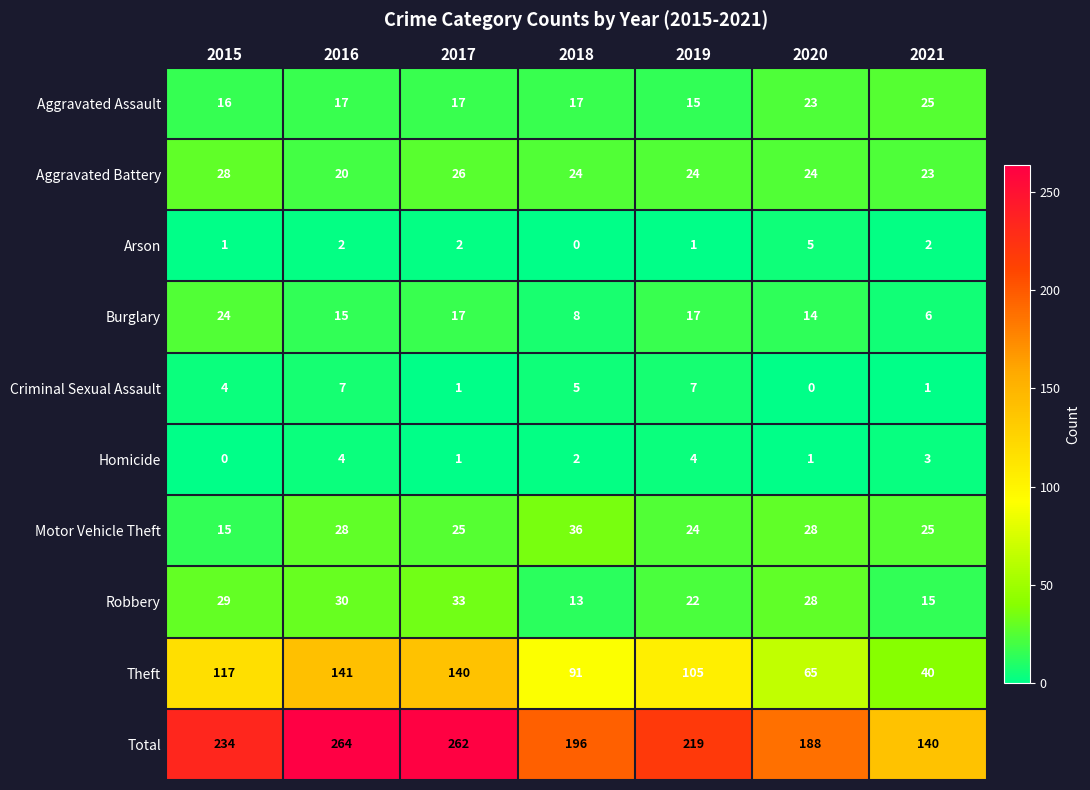

At which label is Theft closest to 90?

2018